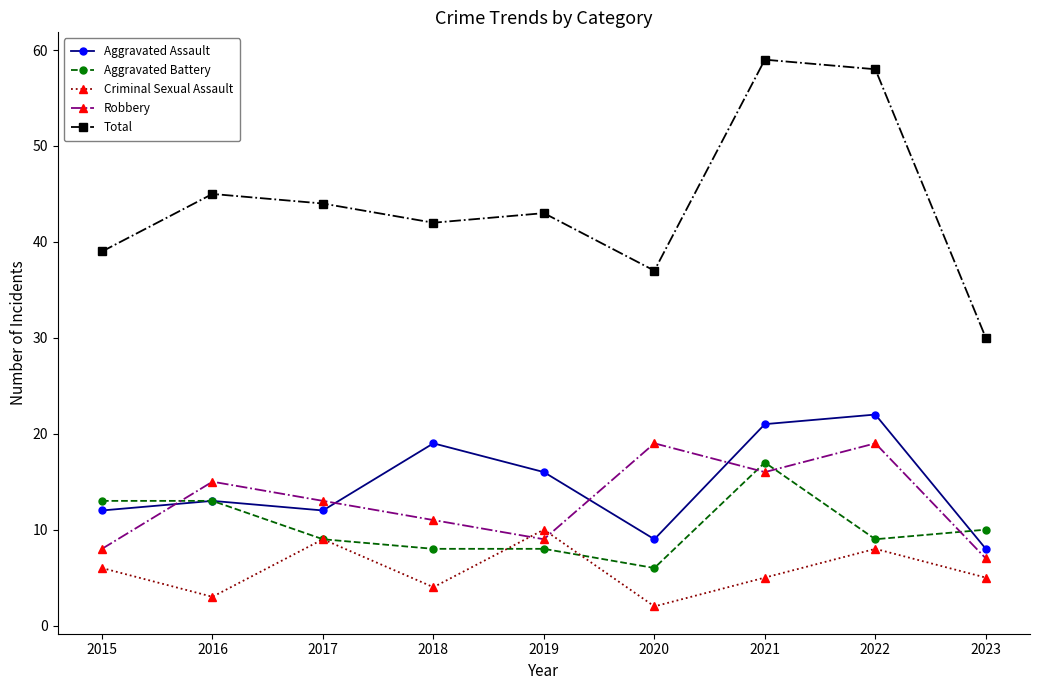

True or false: Criminal Sexual Assault has more than 2 points higher than both neighbors.

True